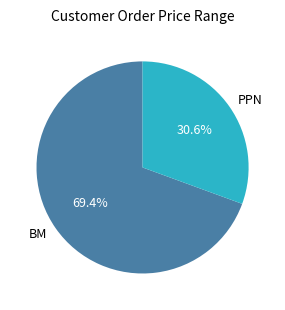

To the nearest percent, what portion does BM represent?

69%